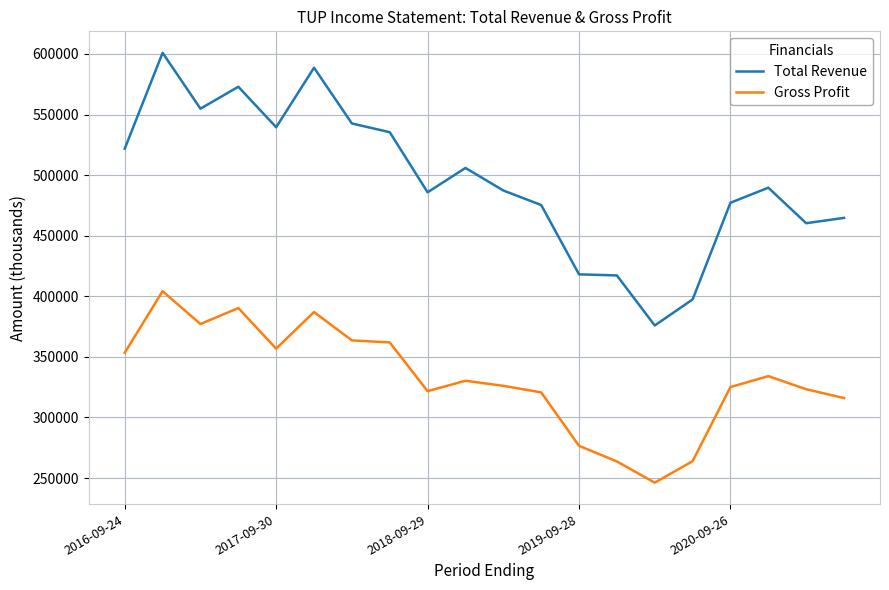

What is the minimum value for Total Revenue?

375900